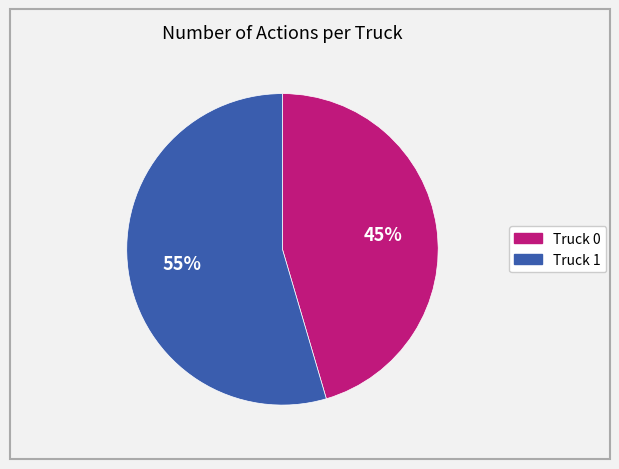

To the nearest percent, what is the combined percentage of Truck 0 and Truck 1?

100%